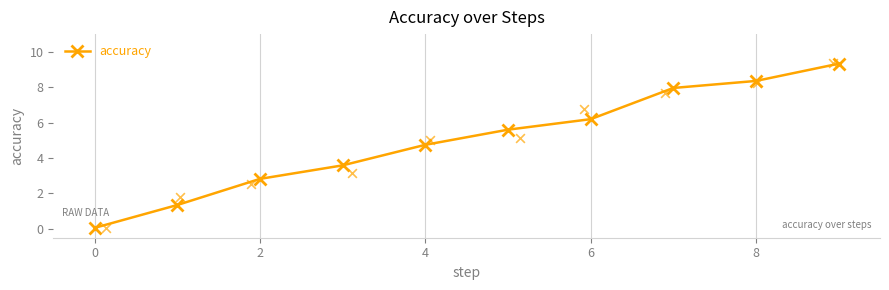

The value of accuracy at 2 is 2.8. True or false?

True